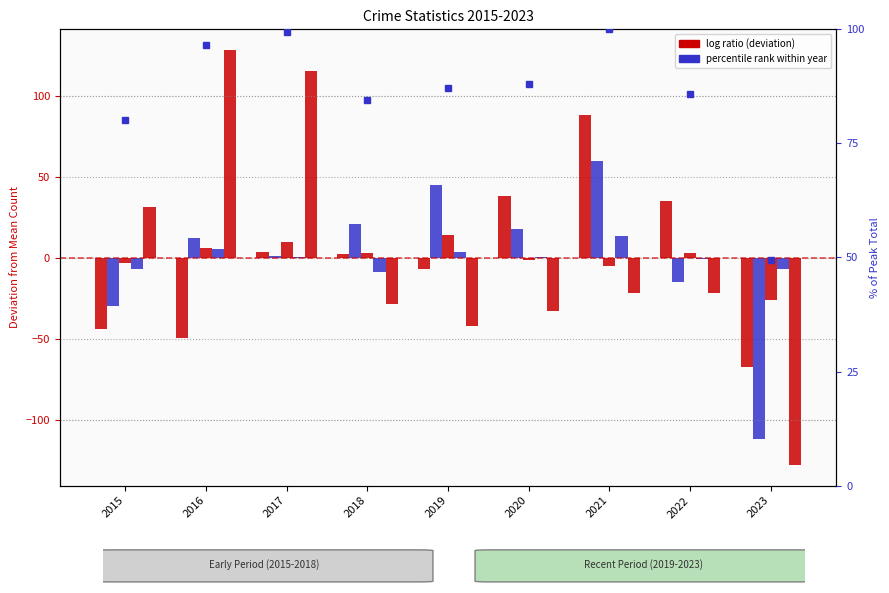

How many categories are shown in the chart?

9